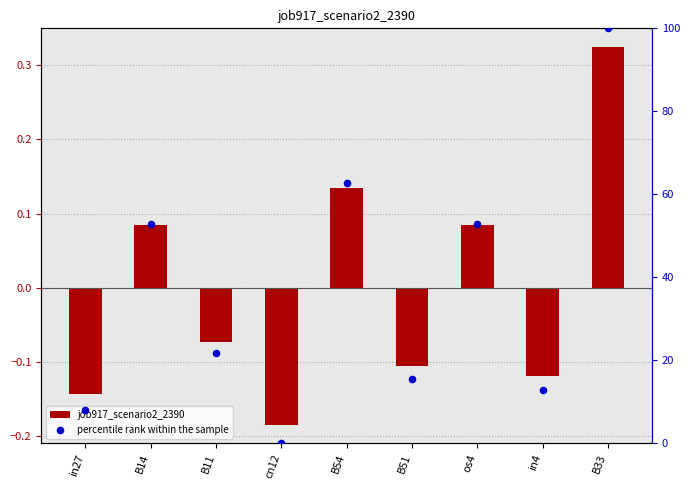

Which series has the largest total across all categories?

percentile rank within the sample